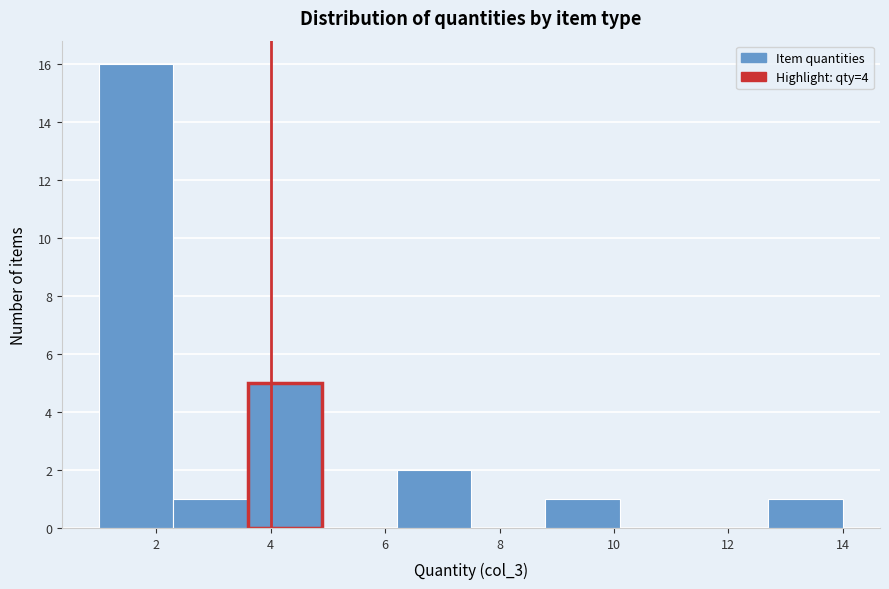

Reading left to right, list every bar in this chart as the range it spans on the x-axis followed by its height. Neither the bar edges nor the heights are printed on the chart, so give them approximately, as read against the axes.

1.0 to 2.3: 16
2.3 to 3.6: 1
3.6 to 4.9: 5
4.9 to 6.2: 0
6.2 to 7.5: 2
7.5 to 8.8: 0
8.8 to 10.1: 1
10.1 to 11.4: 0
11.4 to 12.7: 0
12.7 to 14.0: 1